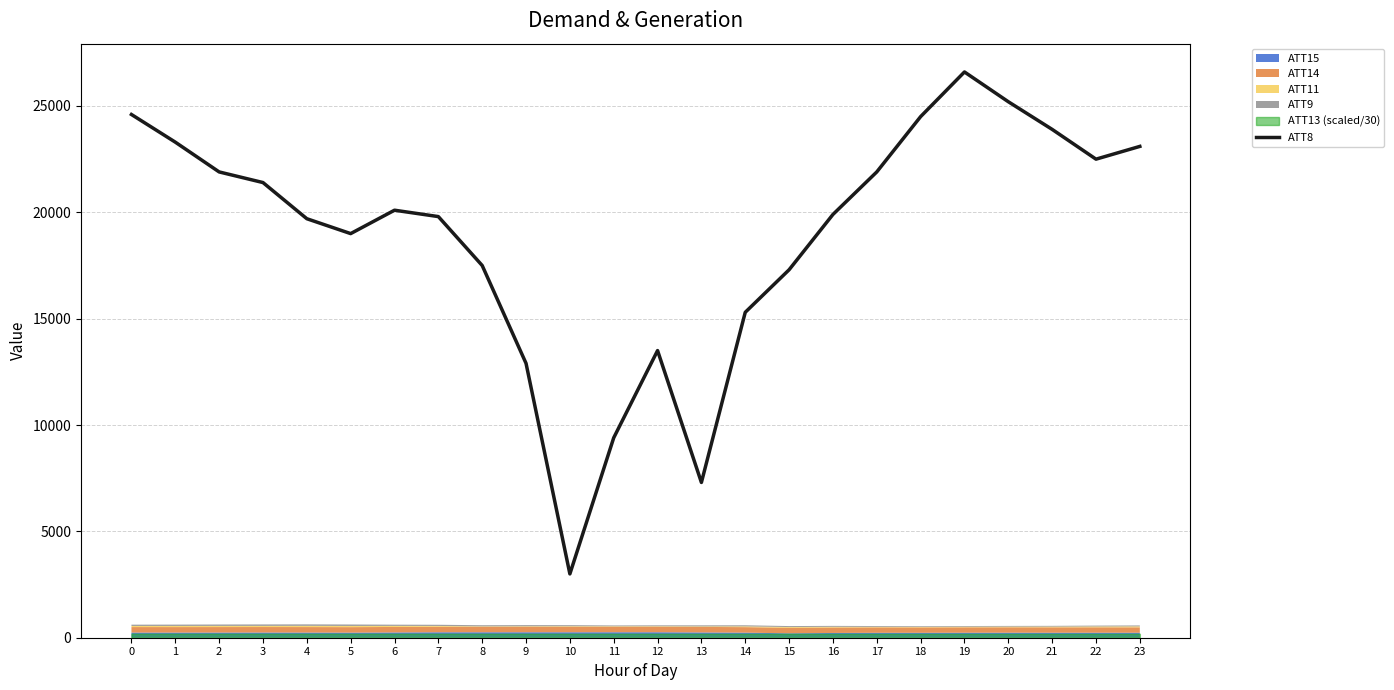

How many interior local valleys (lower than both neighbors) does the data have?

4